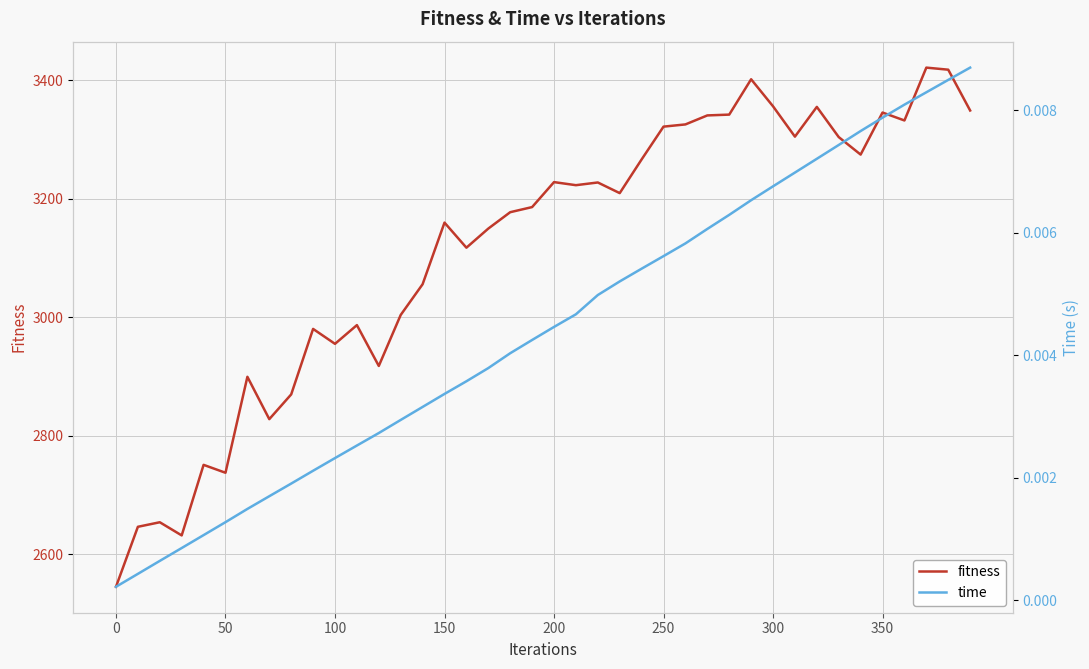

What is the value of the fitness point at the 10th from the left?

2980.5